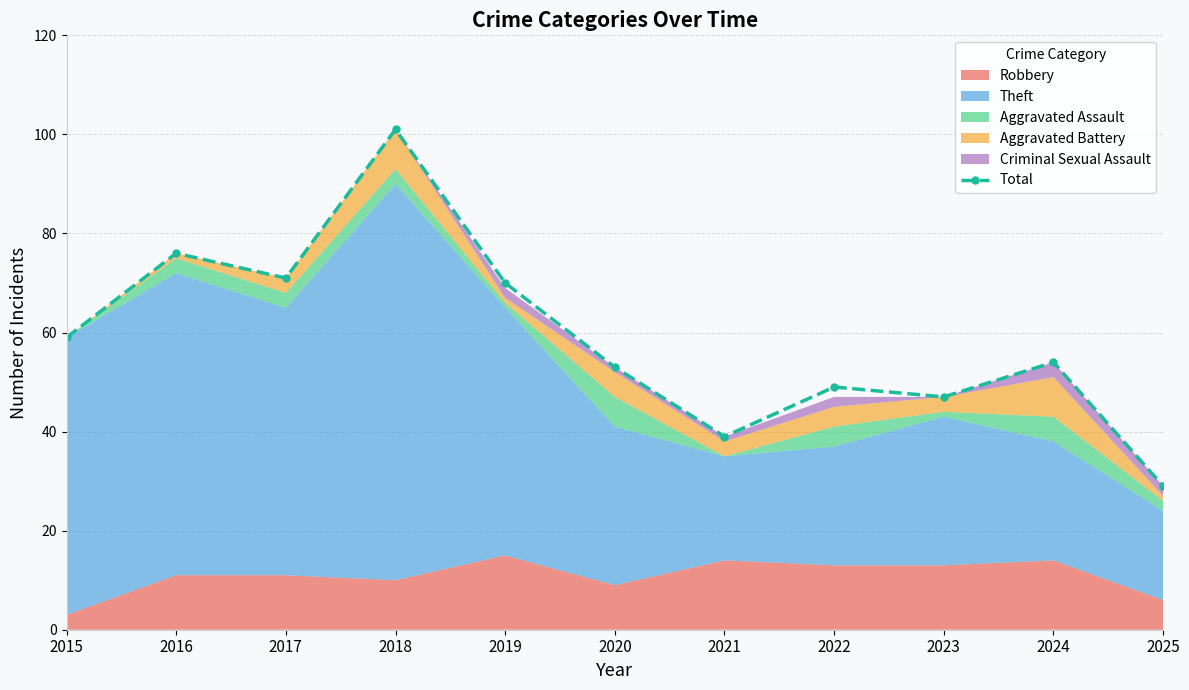

Approximately how many times larger is the value at 2018 compared to 2025?

3.5